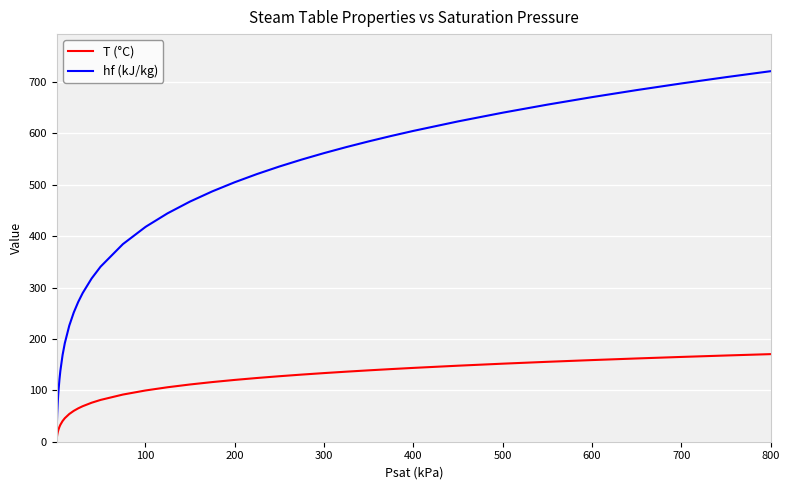

True or false: T (°C) and hf (kJ/kg) intersect in this chart.

False